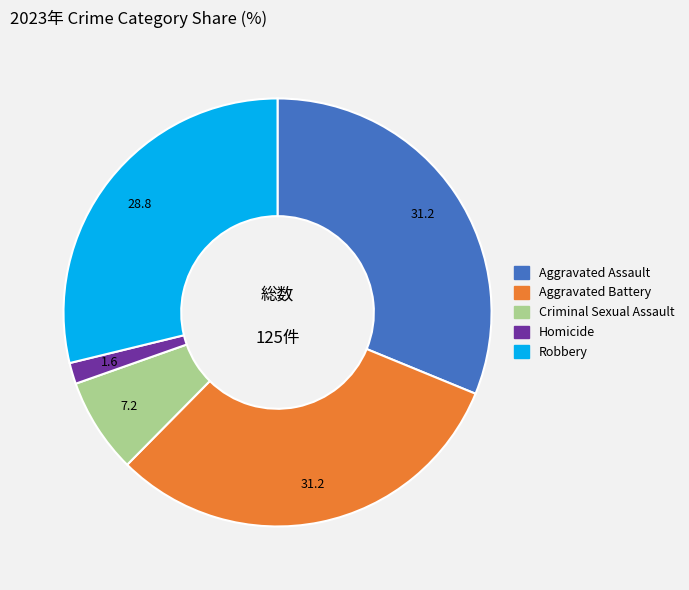

Which category has the smallest portion of the pie?

Homicide